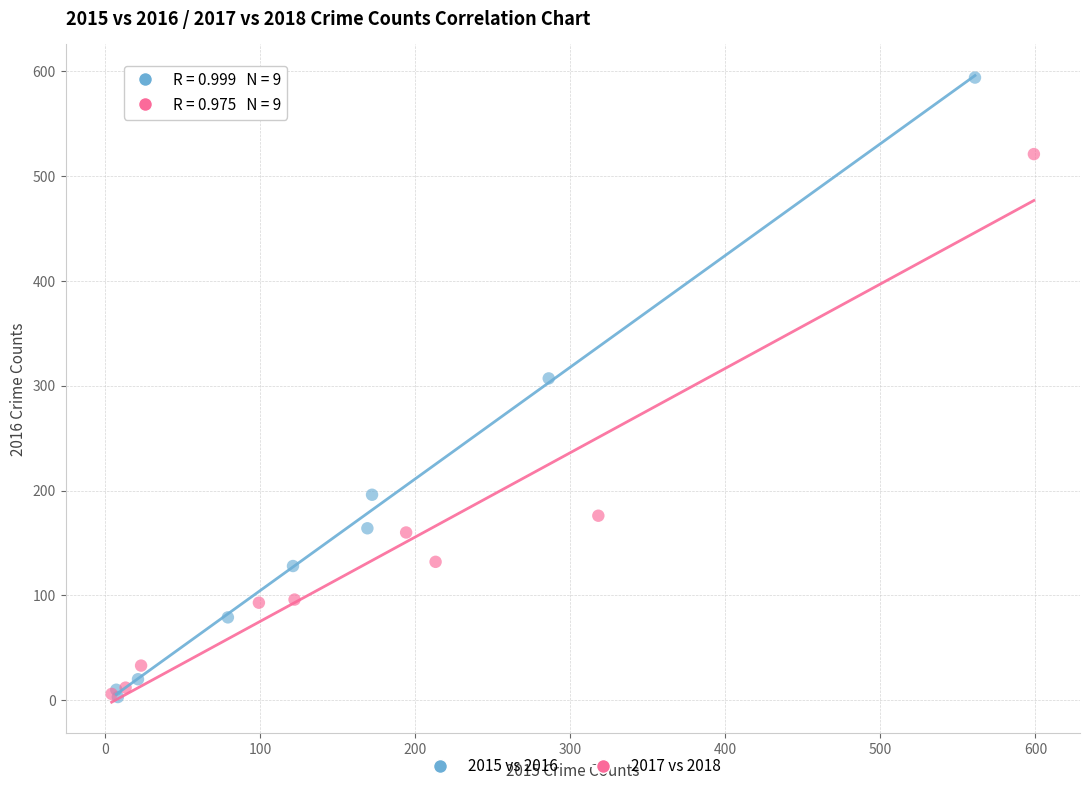

Which series has the widest spread of Y values?

2015 vs 2016